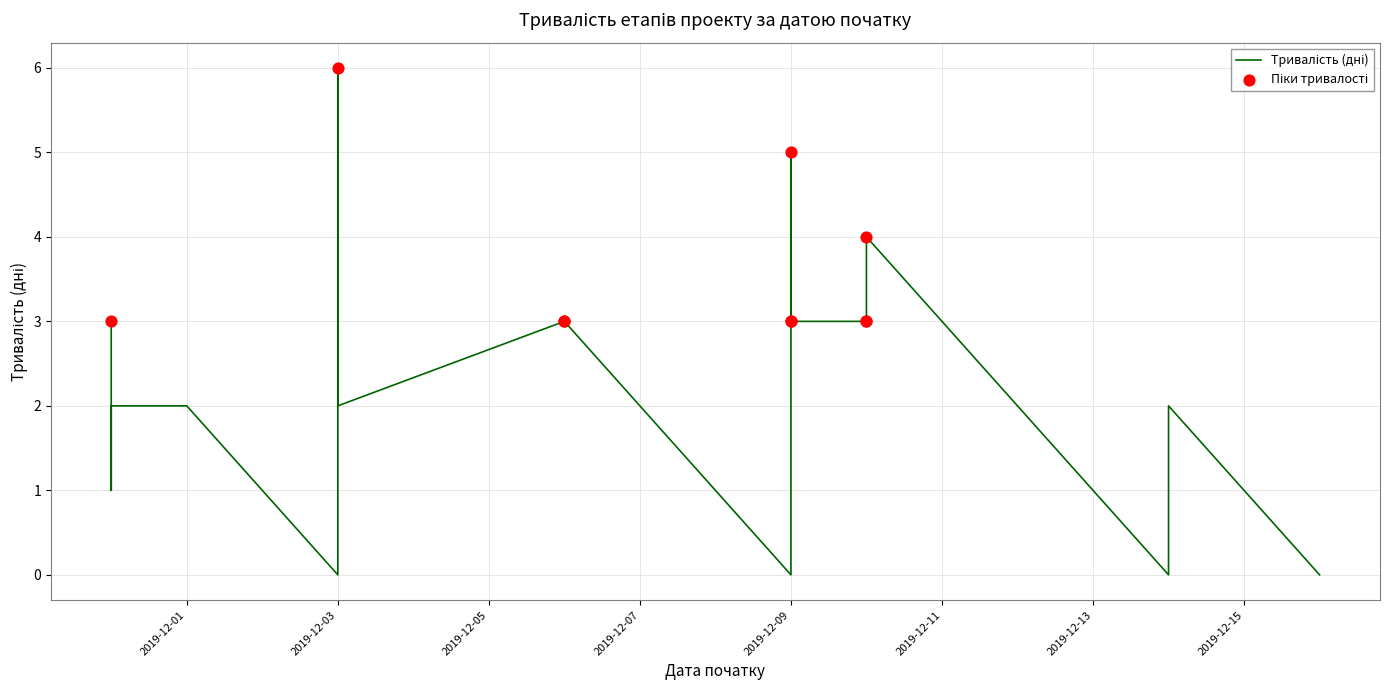

What is the change in value from 2019-11-30 to 2019-11-30?

-1